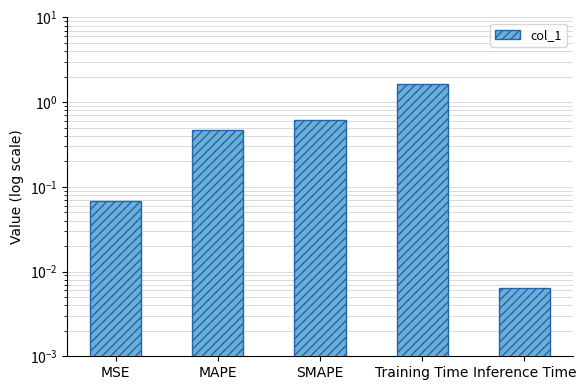

What is the label of the 1st bar from the left?

MSE